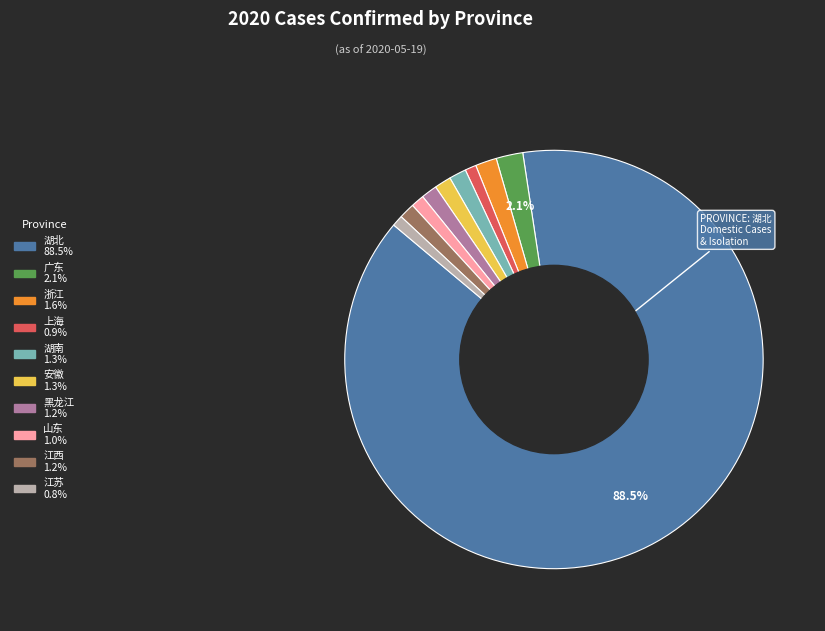

True or false: 安徽 accounts for 1% of the total.

True